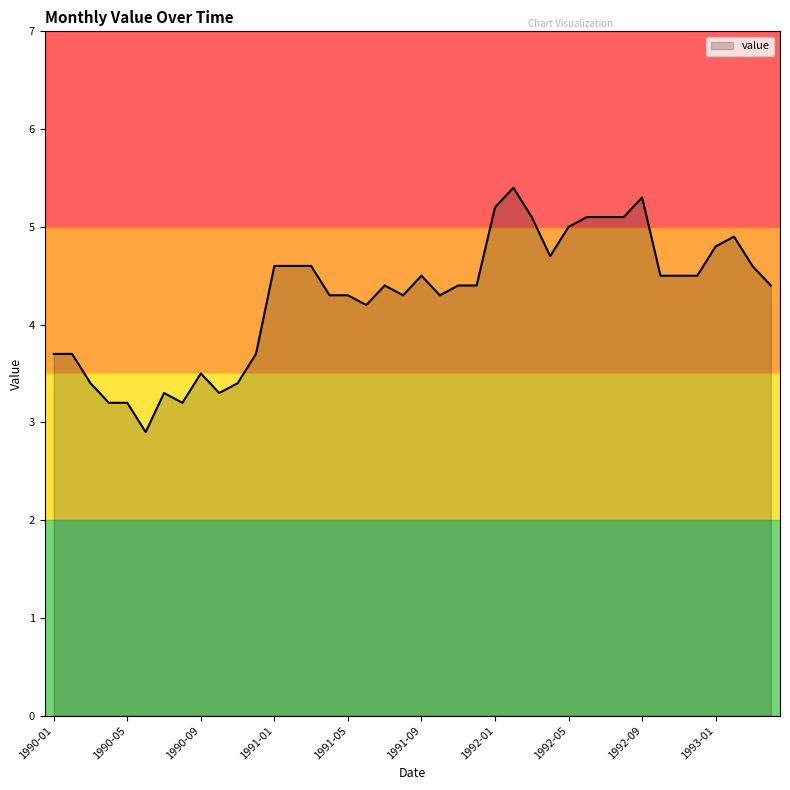

What is the difference between the maximum and minimum values?

2.5